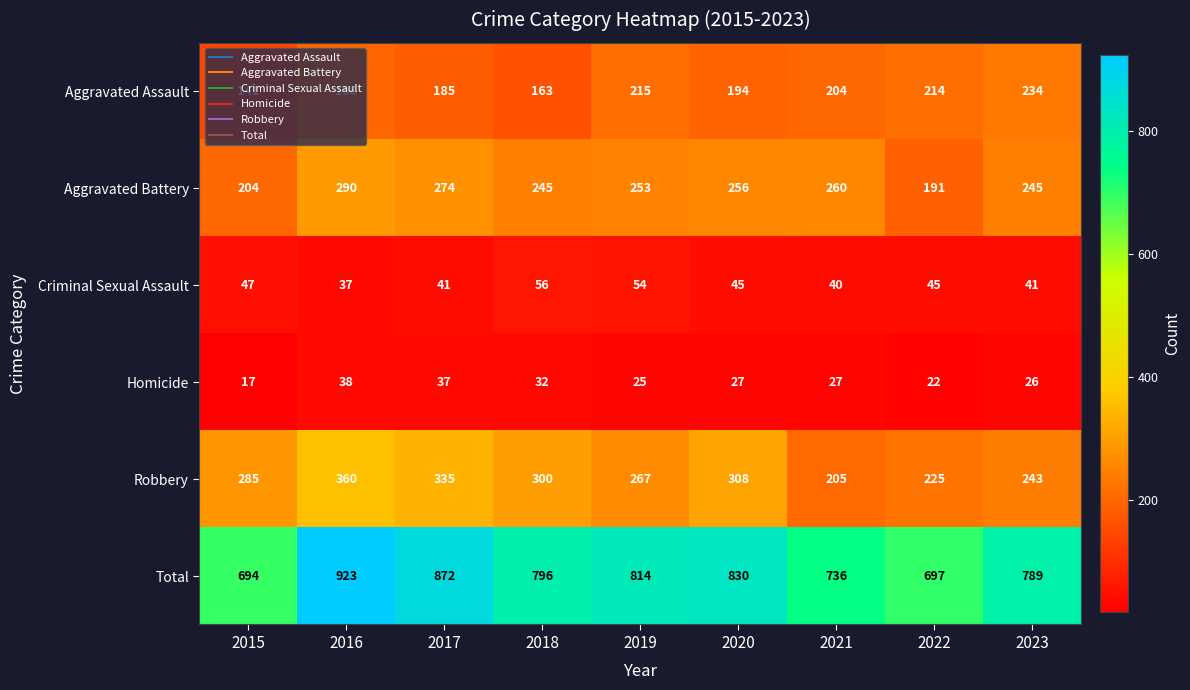

Which series has the widest spread of values?

Total